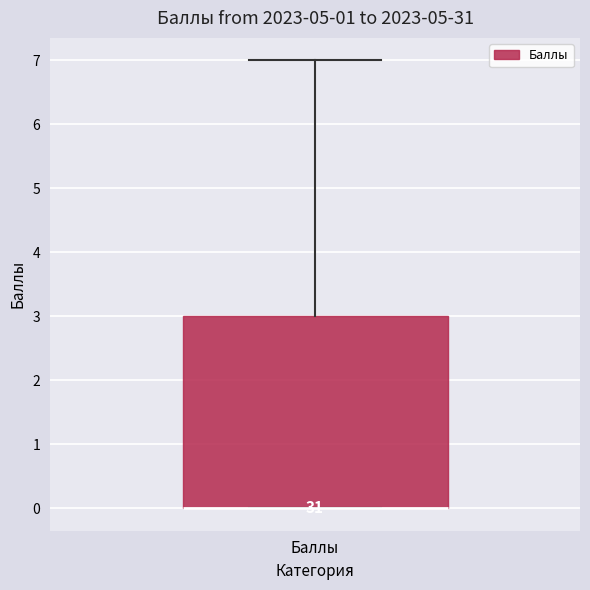

Transcribe this box plot: give where the median line is, the range the box spans, and where the two whiskers end, as read against the y-axis. The values are not printed on the chart, so give them approximately, as read against the axis.

median 0 (drawn on the box's lower edge), box 0 to 3, whiskers 0 to 7